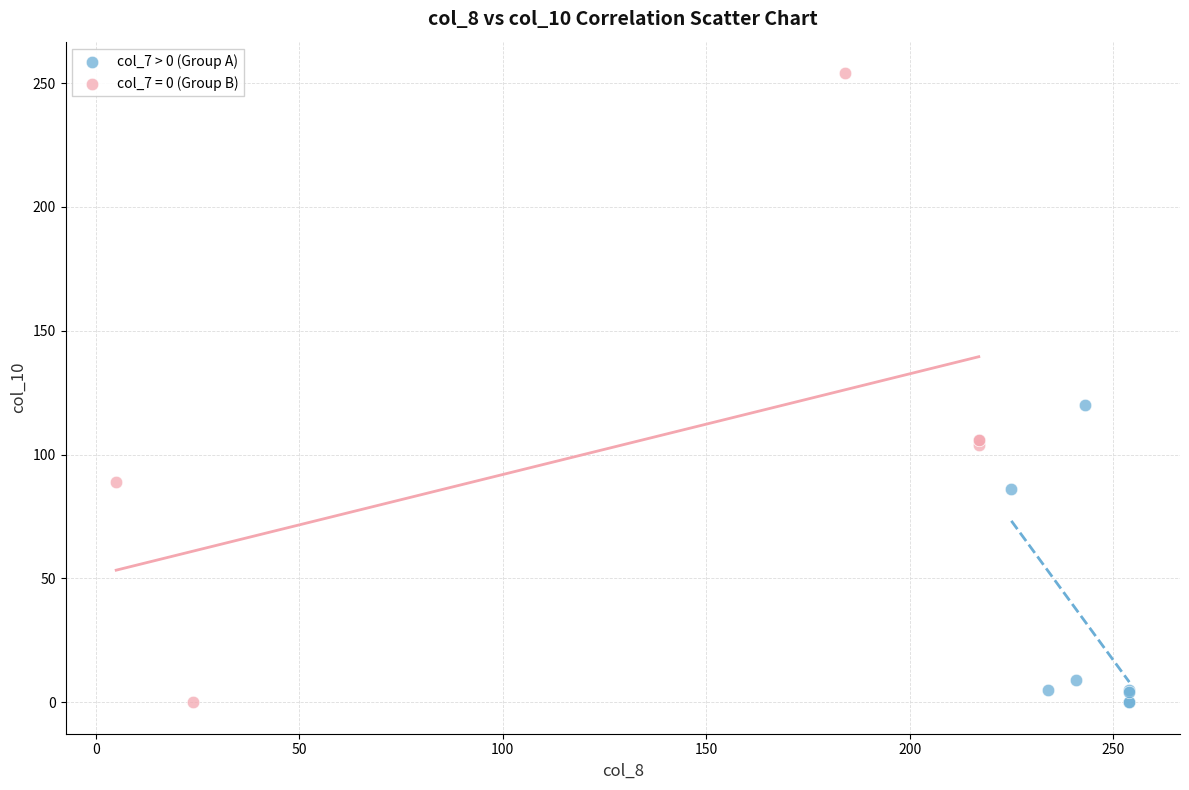

Which series contains the highest Y value?

col_7 = 0 (Group B)